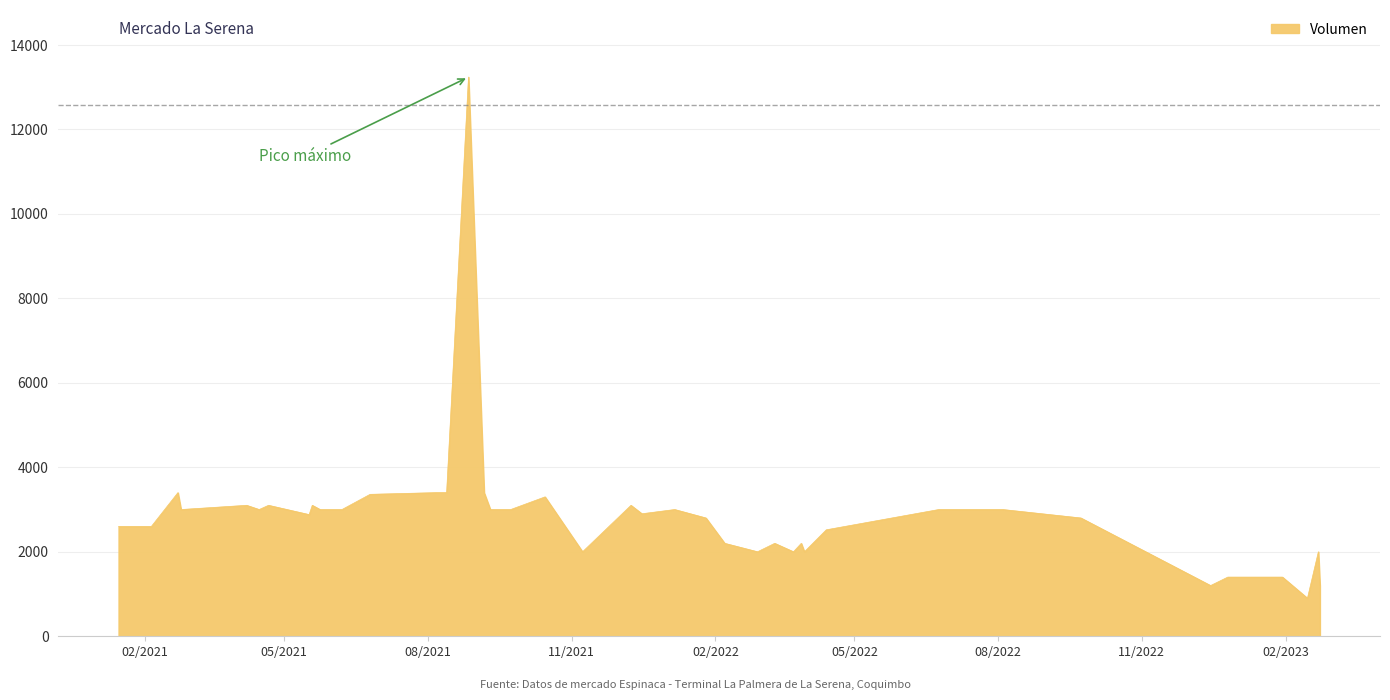

What is the greatest value displayed?

13240